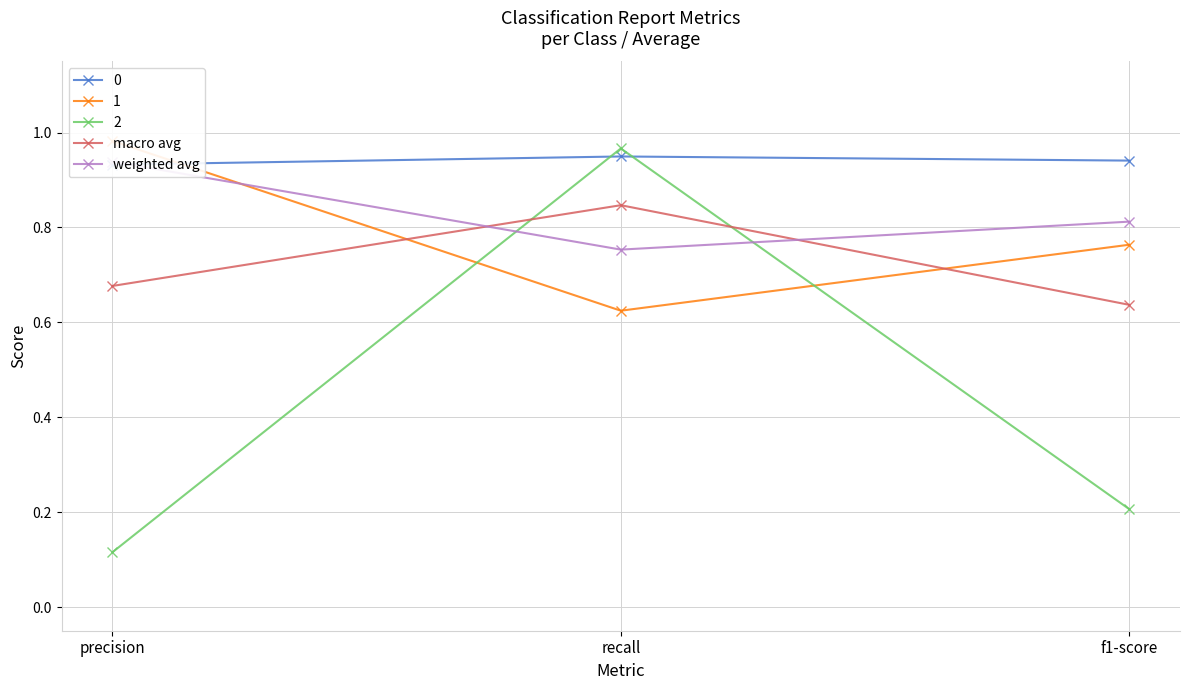

Between precision and recall, which is larger?

recall